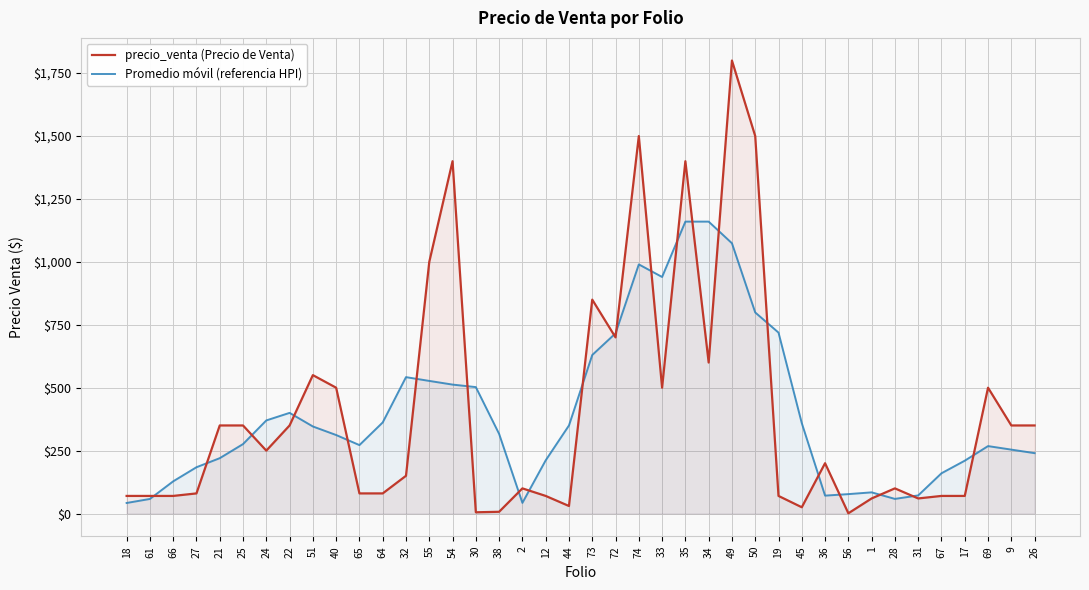

How many lines are shown in the chart?

2